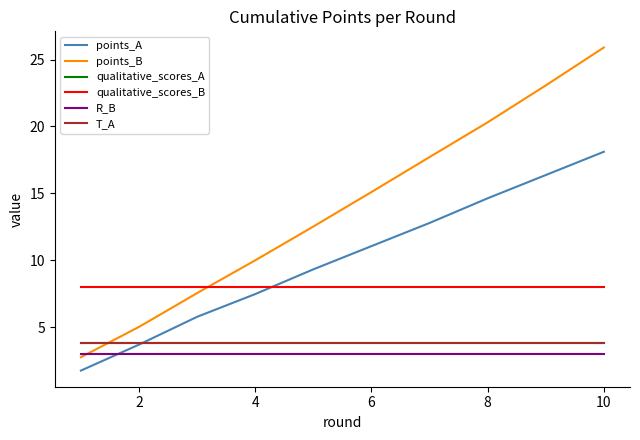

True or false: T_A has more than 0 interior local peaks.

False